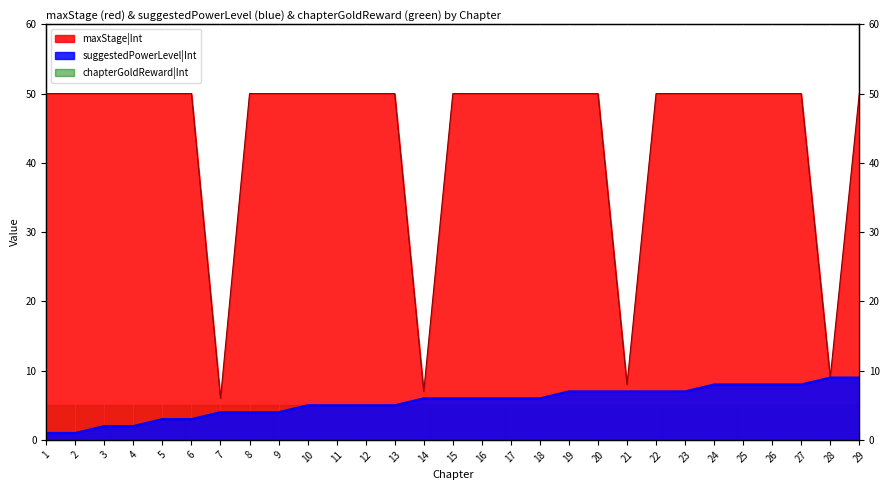

List the series in order of their peak value, highest first.

maxStage|Int, suggestedPowerLevel|Int